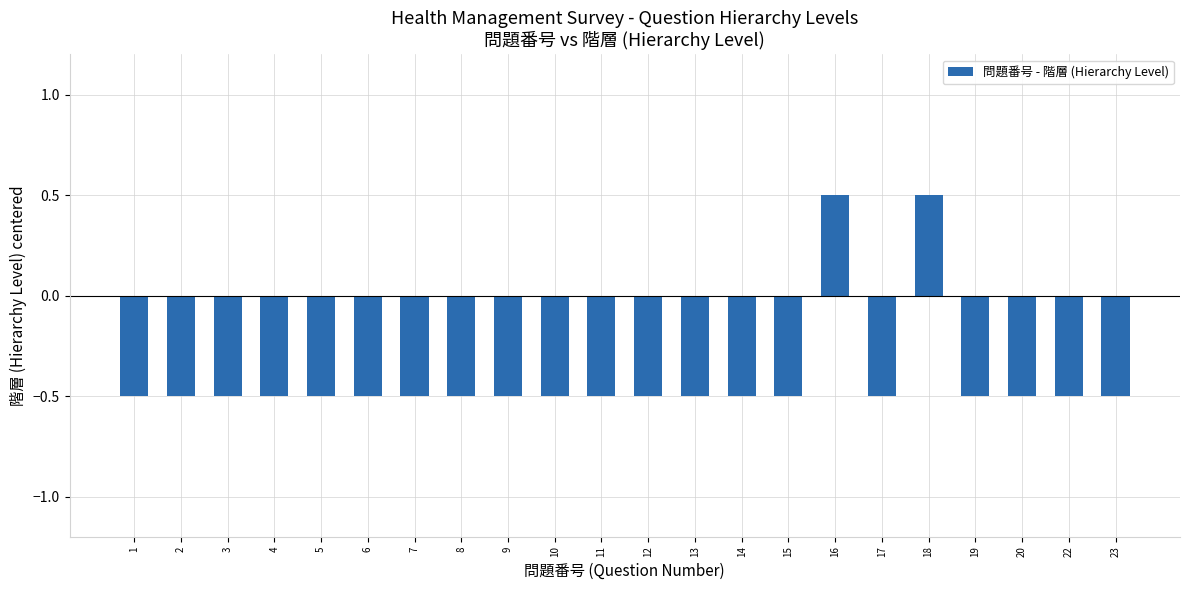

What is the value of the 8th bar from the left?

-0.5